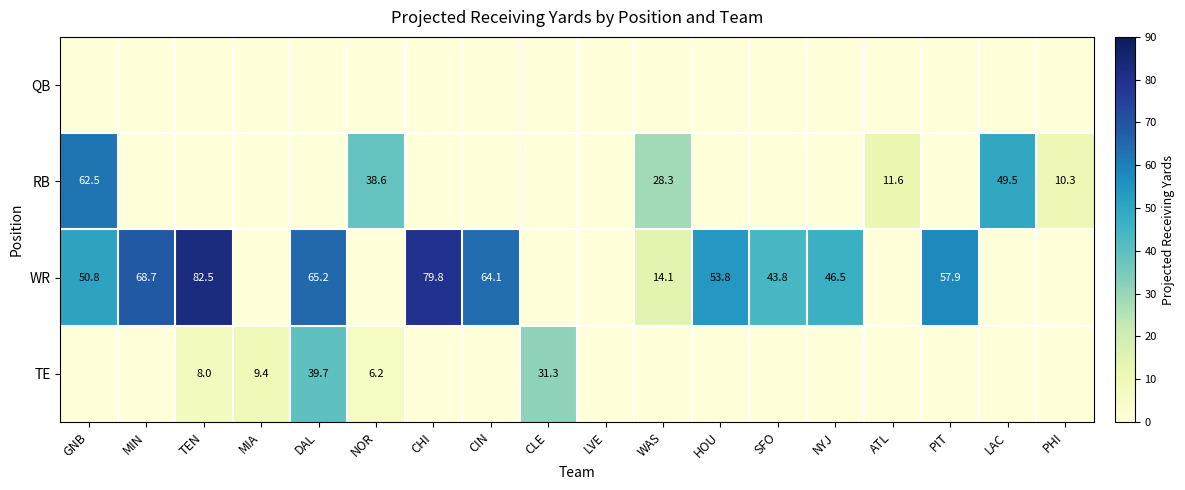

The value of WR at NYJ is 46.5. True or false?

True